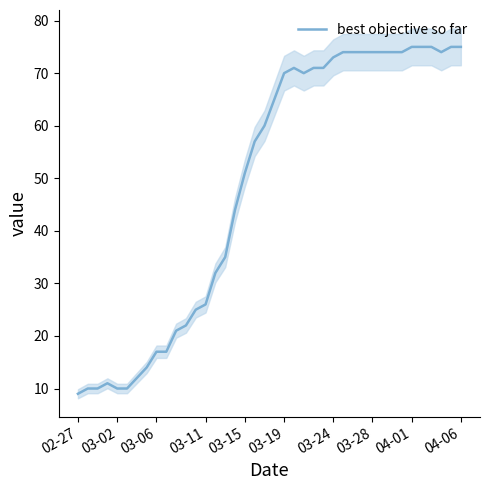

What is the highest value of the best objective so far series?

75